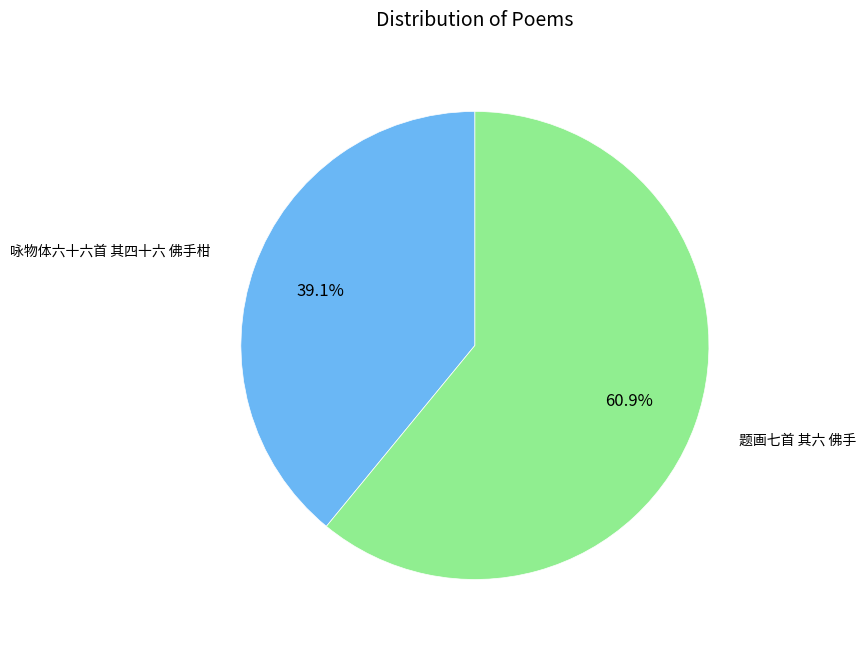

Is there any slice that represents more than half of the pie?

Yes